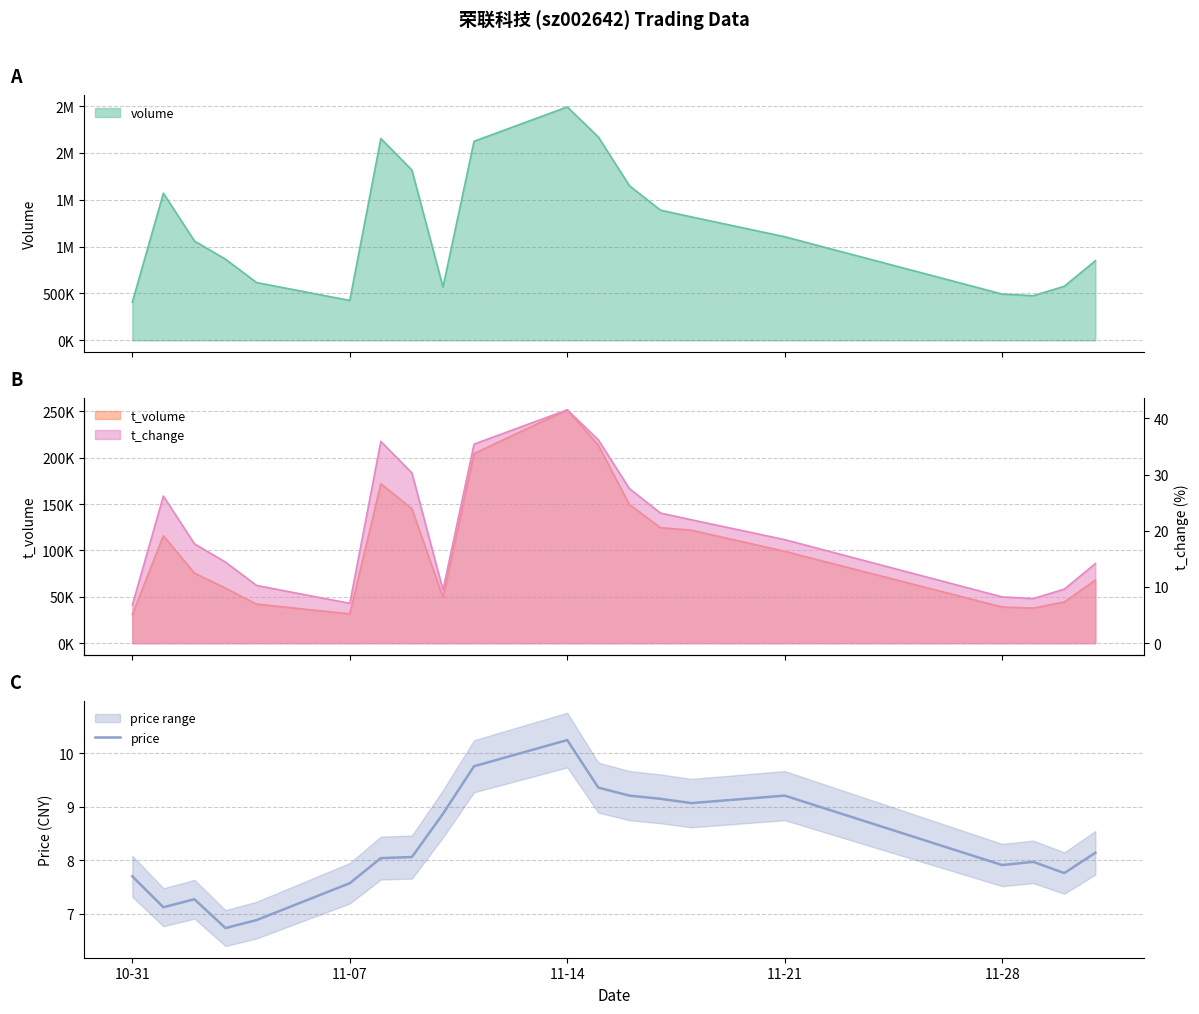

Which category has the highest value in the price series?

11-14